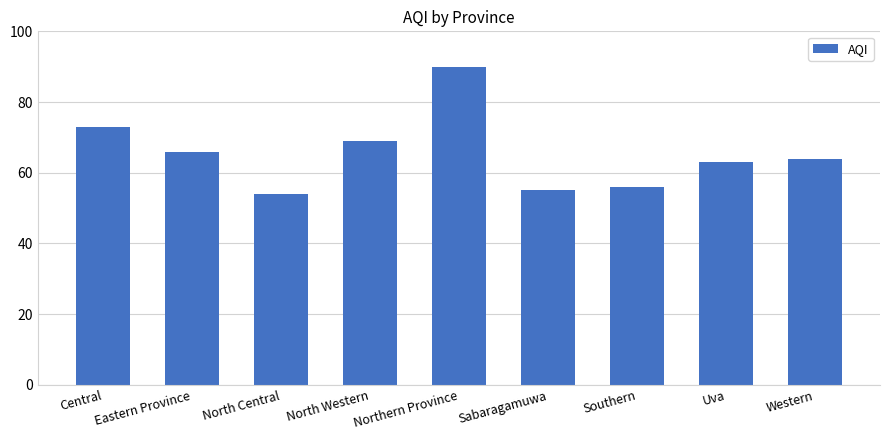

What is the difference between the maximum and second lowest values?

35